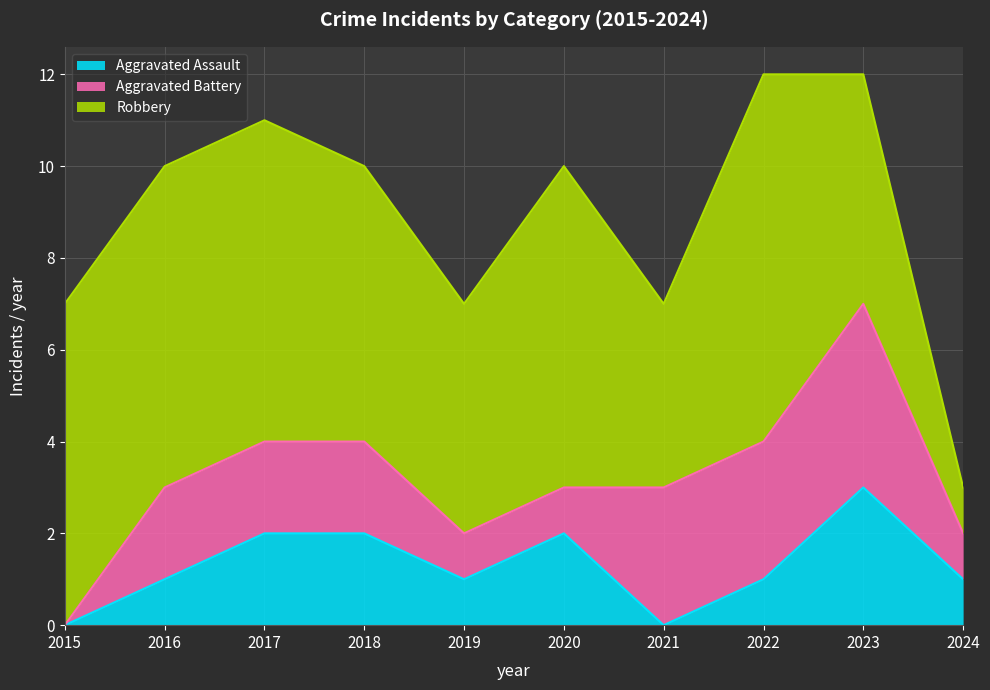

How many lines are shown in the chart?

3